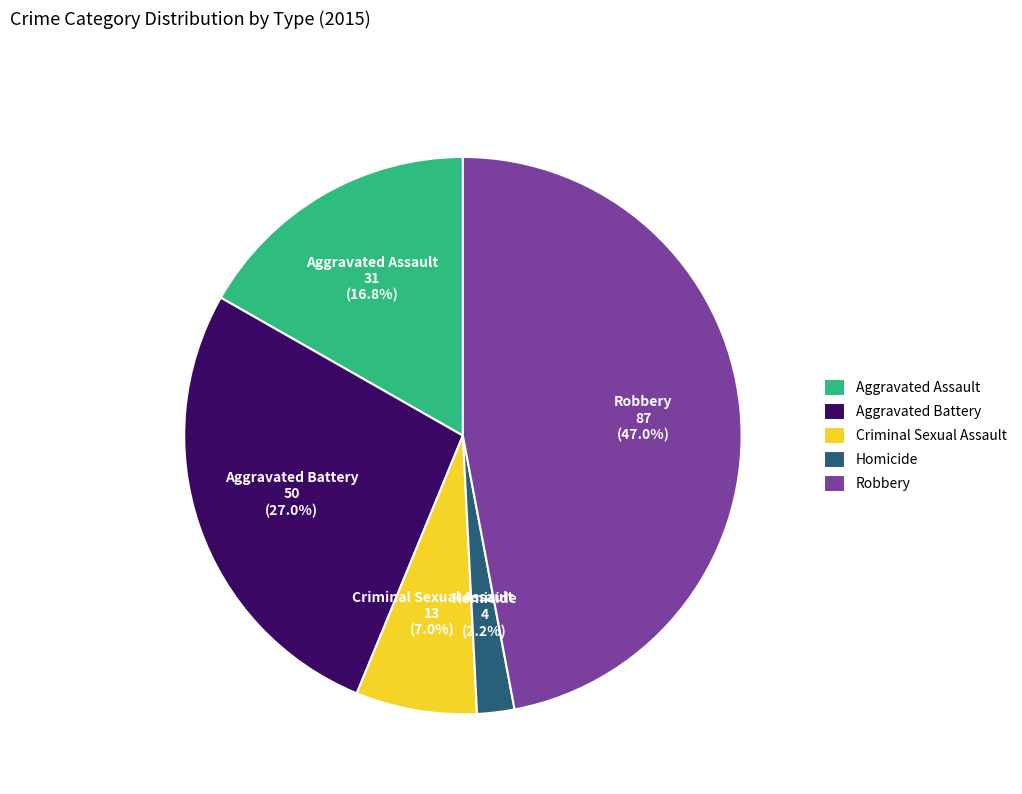

Which slice is the smallest?

Homicide